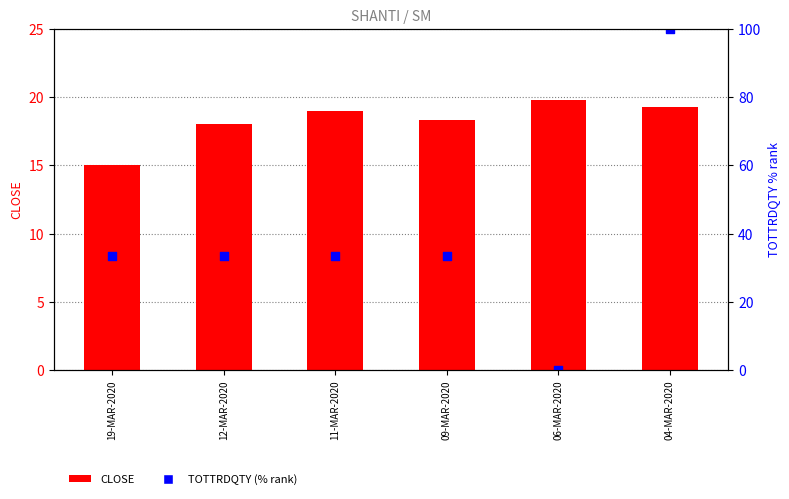

Which series has the largest total across all categories?

TOTTRDQTY (% rank)